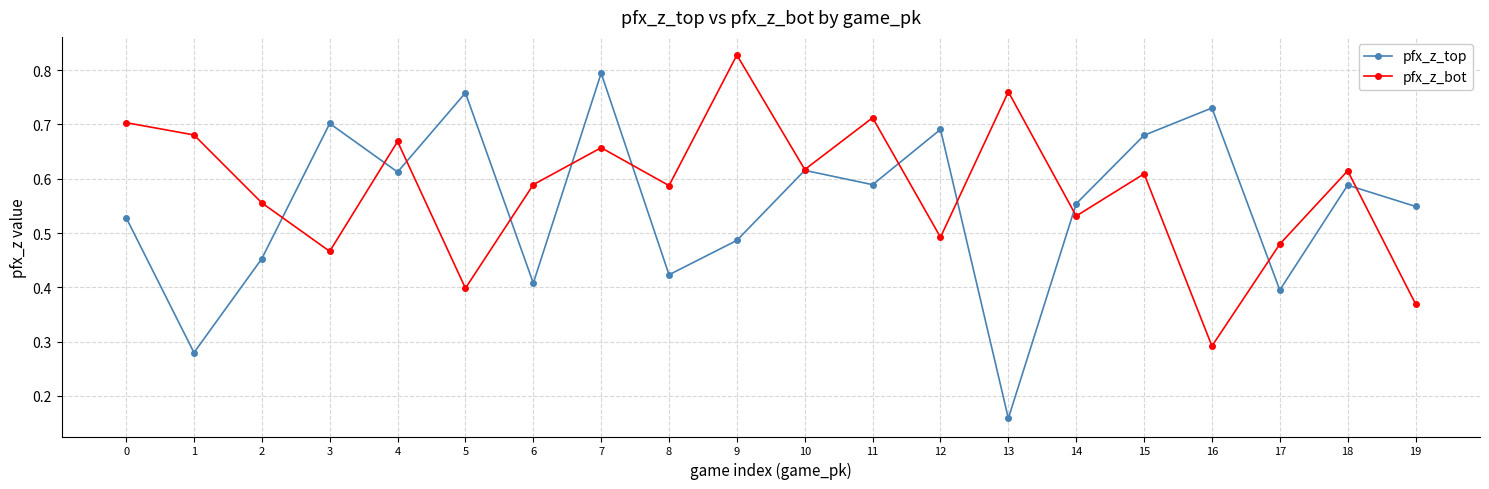

True or false: pfx_z_top has more than 0 interior local peaks.

True